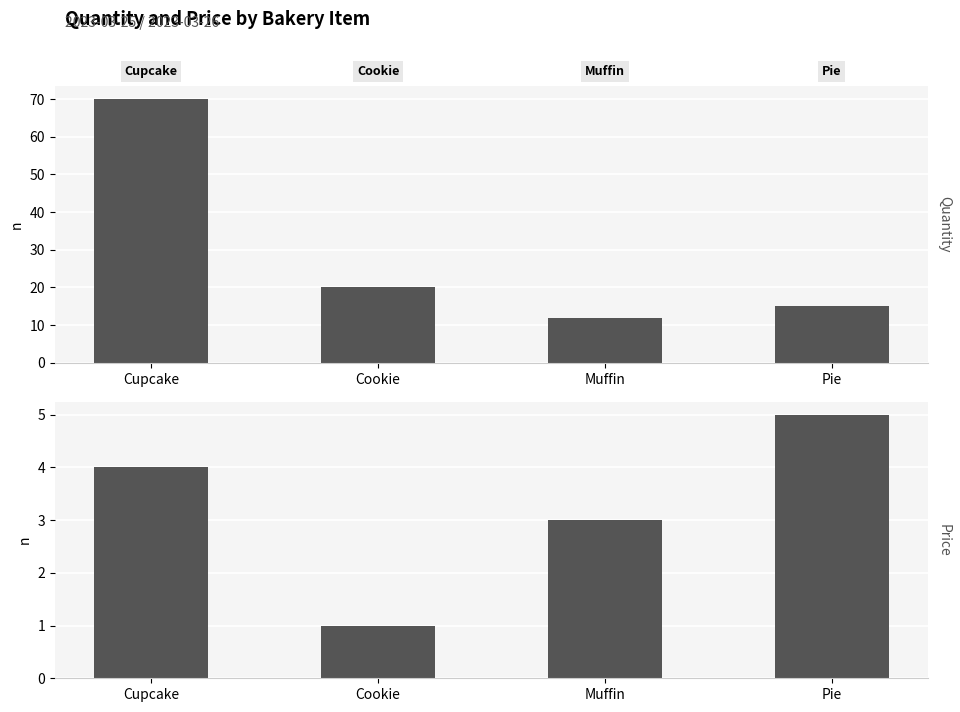

Rank the categories by Quantity value from lowest to highest.

Muffin, Pie, Cookie, Cupcake